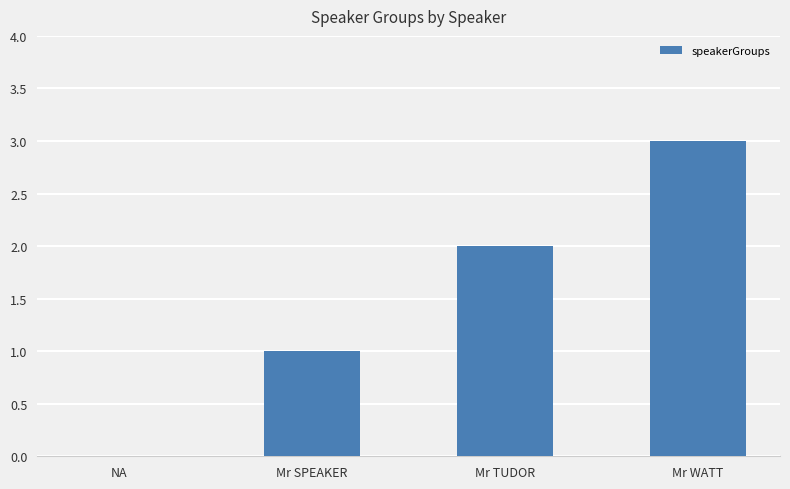

What is the sum of the values at Mr TUDOR and Mr WATT?

5